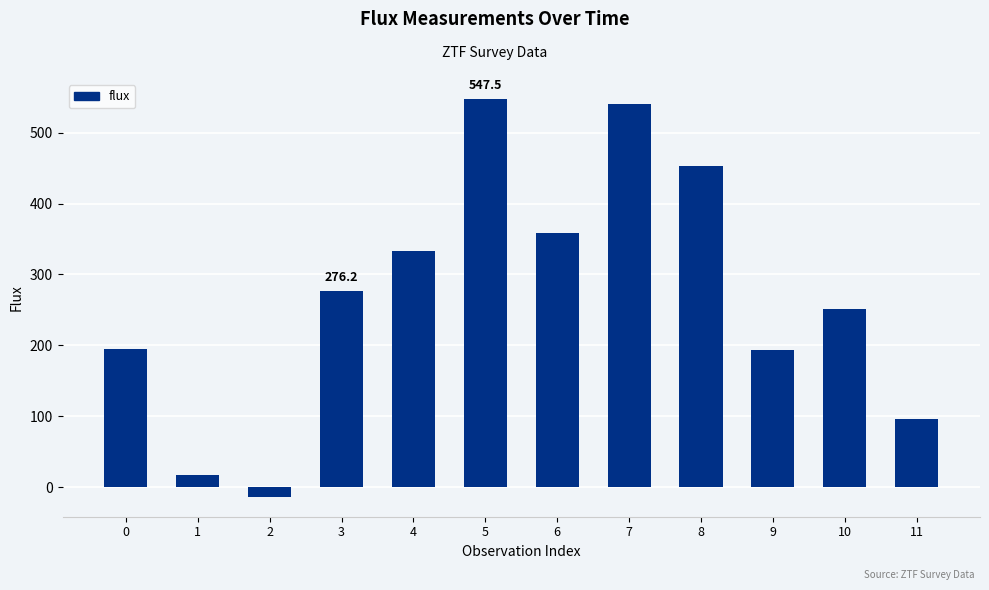

What is the change in value from 7 to 10?

-289.1